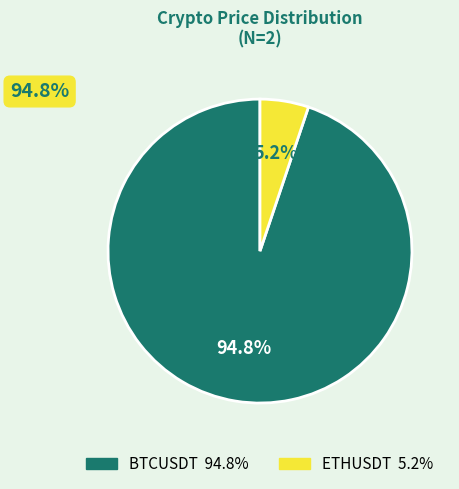

Which slice is the largest?

BTCUSDT